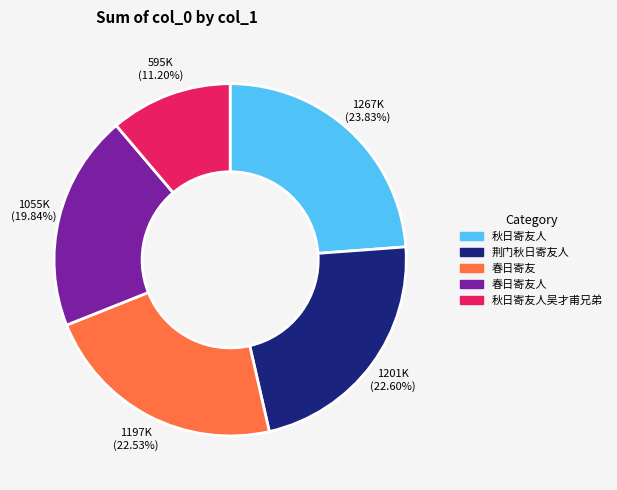

How many slices are in this pie chart?

5